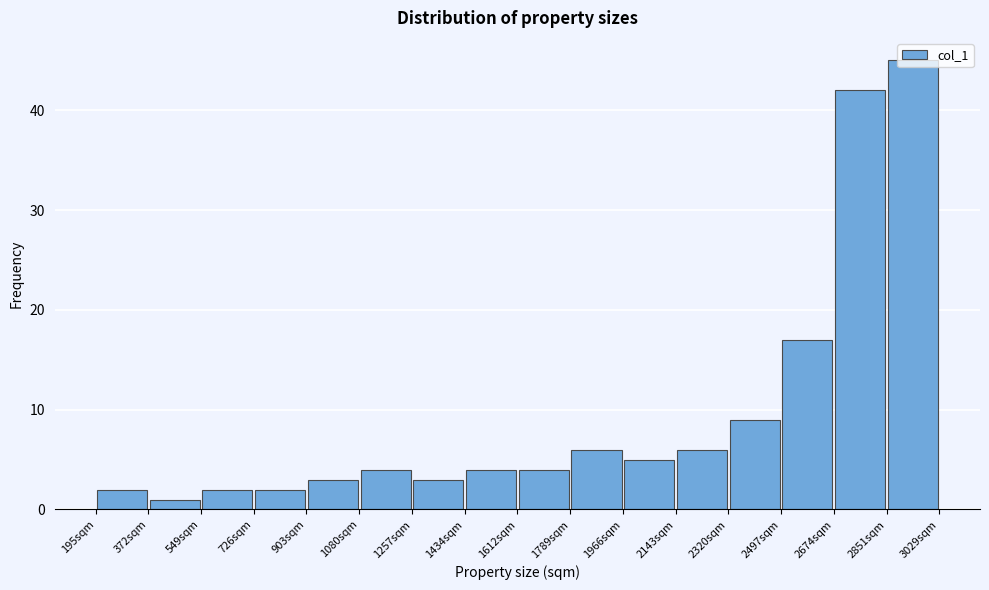

Reading left to right, list every bar in this chart as the range it spans on the x-axis followed by its height. Neither the bar edges nor the heights are printed on the chart, so give them approximately, as read against the axes.

200 to 380: 2
380 to 540: 1
540 to 720: 2
720 to 900: 2
900 to 1080: 3
1080 to 1260: 4
1260 to 1440: 3
1440 to 1620: 4
1620 to 1780: 4
1780 to 1960: 6
1960 to 2140: 5
2140 to 2320: 6
2320 to 2500: 9
2500 to 2680: 17
2680 to 2860: 42
2860 to 3020: 45